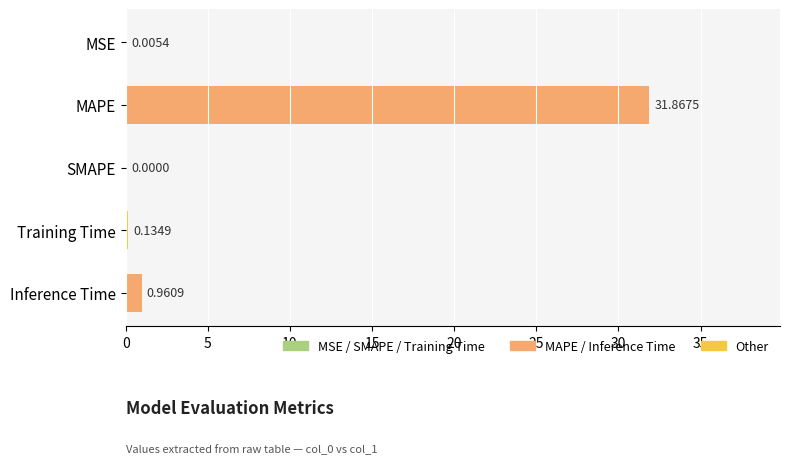

Are the bars horizontal?

Yes